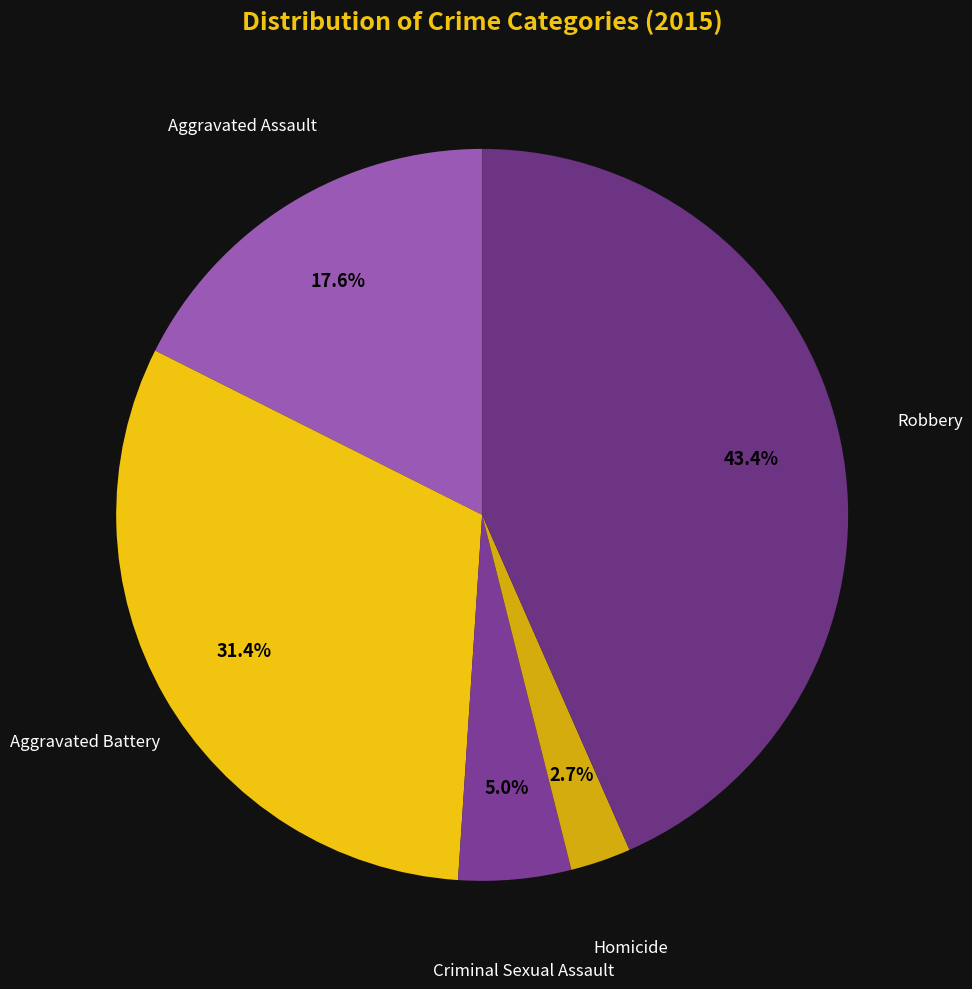

Count the number of slices in the pie.

5